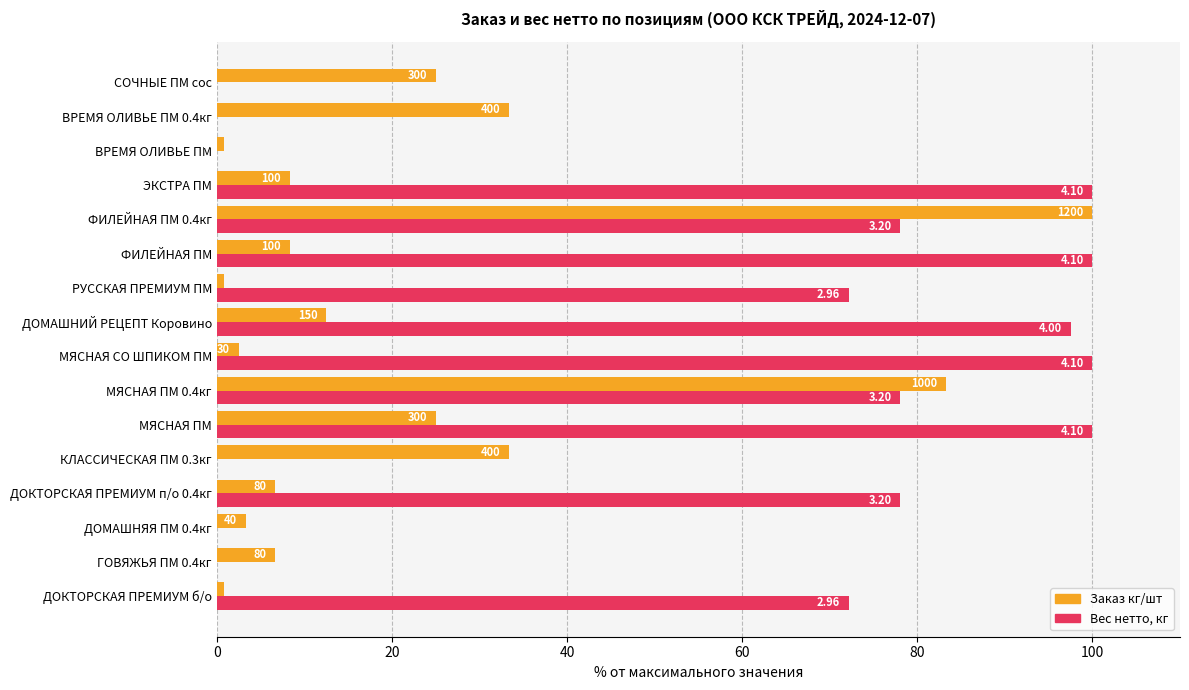

What is the label of the 6th bar from the left?

МЯСНАЯ ПМ